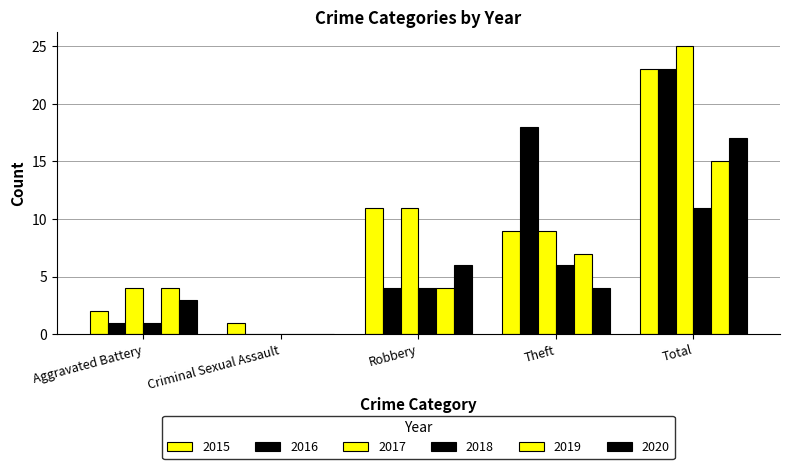

Are the bars horizontal?

No